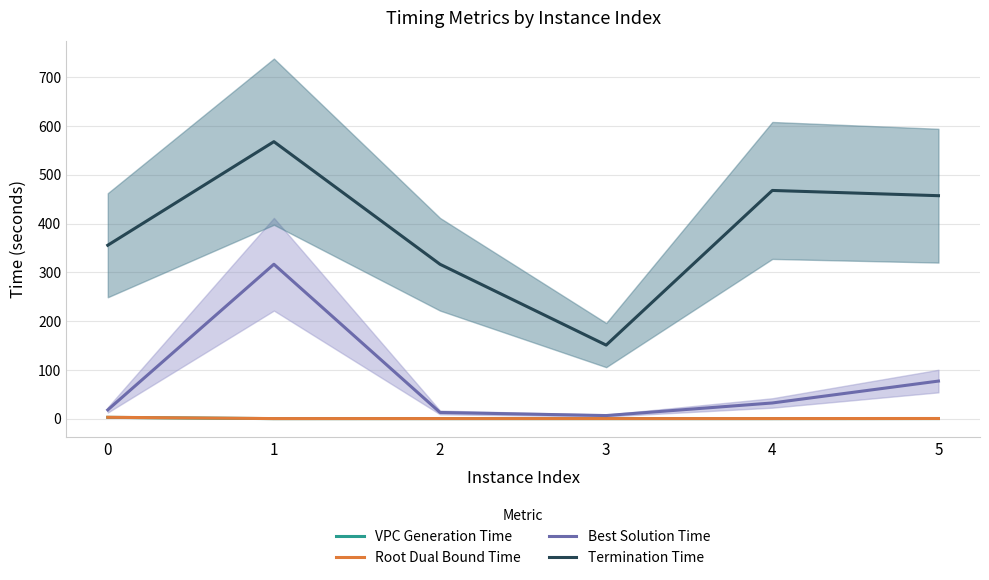

Reading right to left, what are all the values shown in this chart?

VPC Generation Time: 0.3	0.1	0.1	0.1	0.1	2.7
Root Dual Bound Time: 0.4	0.2	0.2	0.2	0.2	2.8
Best Solution Time: 77.1	32.2	6.4	12.7	316.6	18.0
Termination Time: 457.1	467.8	150.8	316.5	567.8	355.5